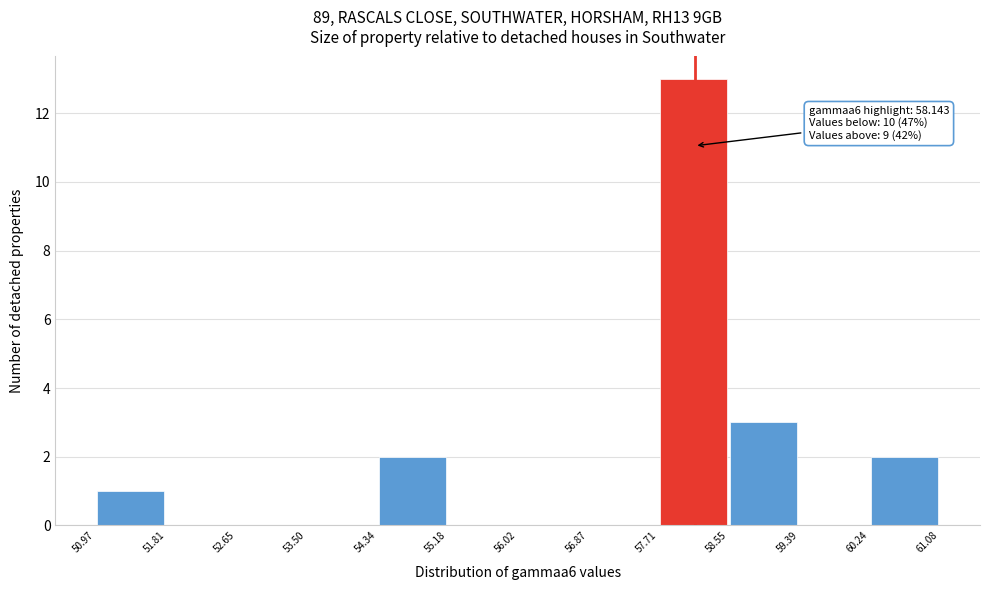

Which range on the x-axis has the tallest bar?

57.71 to 58.55